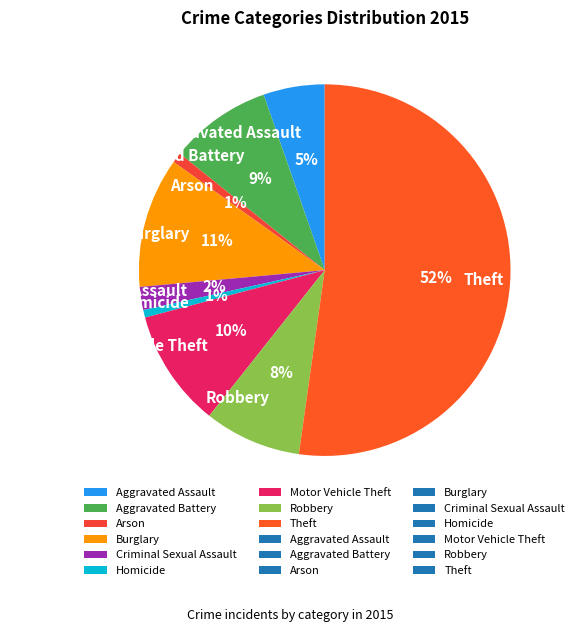

Is Arson the majority of the pie?

No